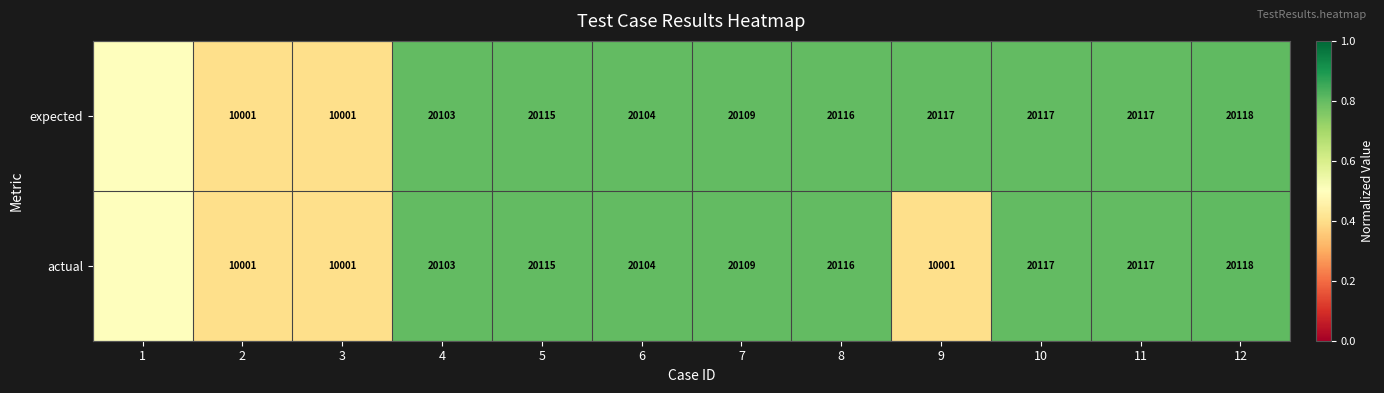

Is the value of actual at 3 greater than the value of expected at 11?

No